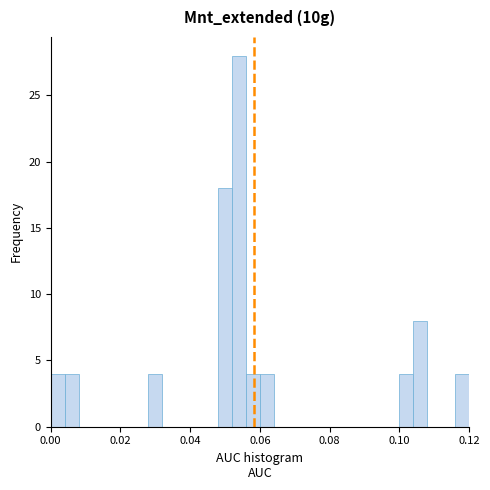

Read against the x-axis, roughly where is the centre of the tallest bar?

0.054